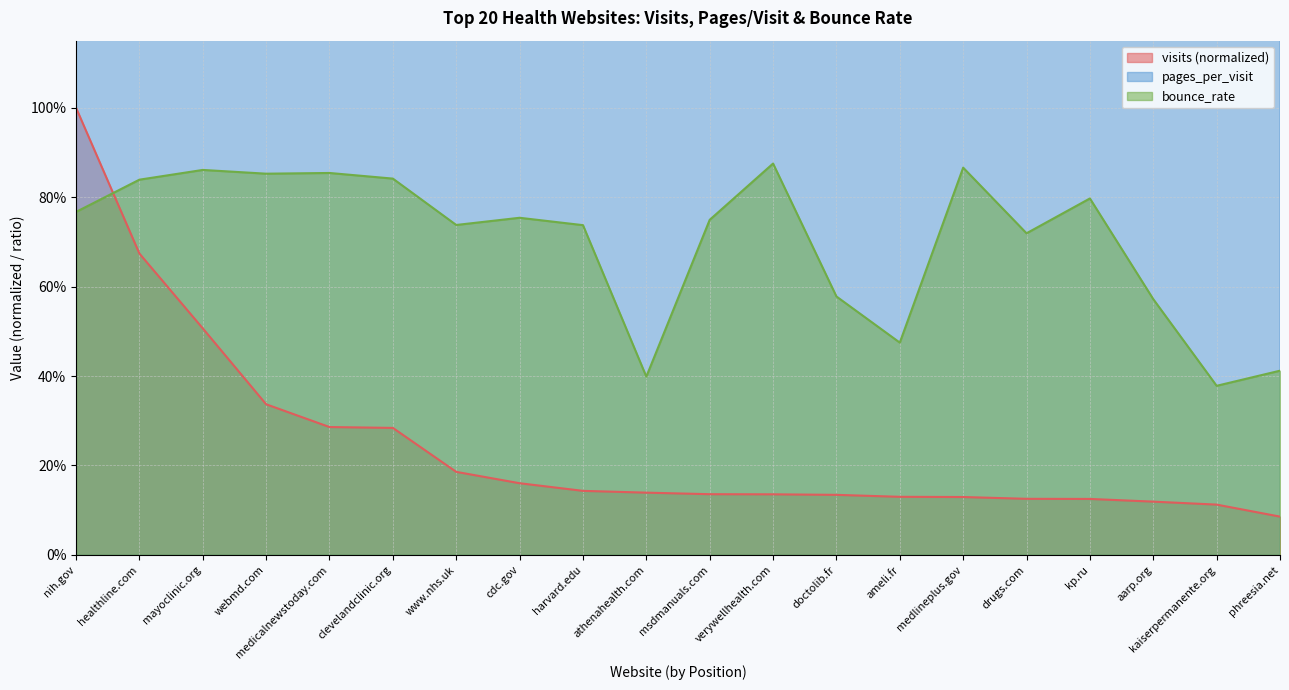

Does the chart display data point markers on the line(s)?

No